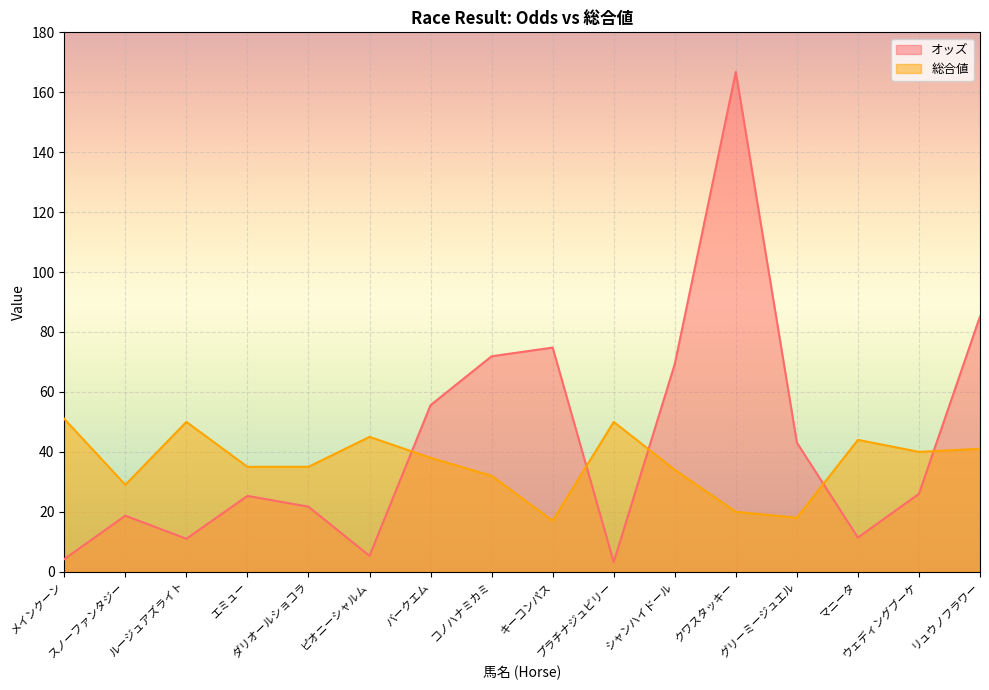

List the series in order of their overall mean, lowest first.

総合値, オッズ